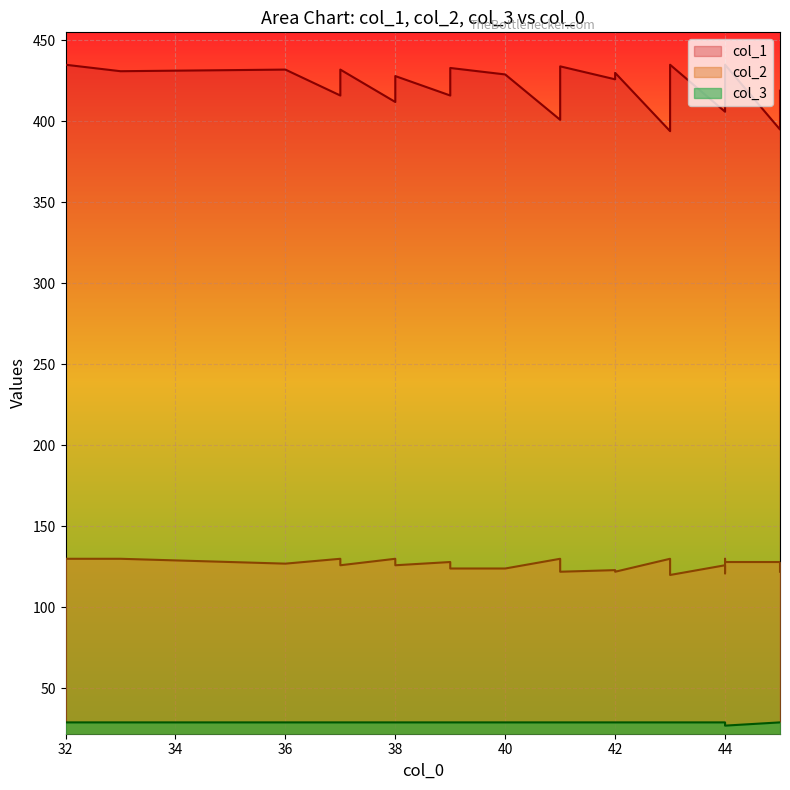

Which series has the largest total across all categories?

col_1